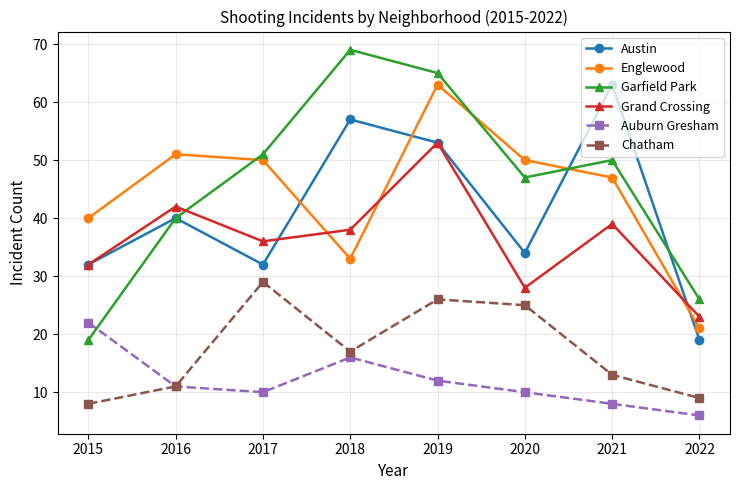

Does the chart have visible grid lines?

Yes